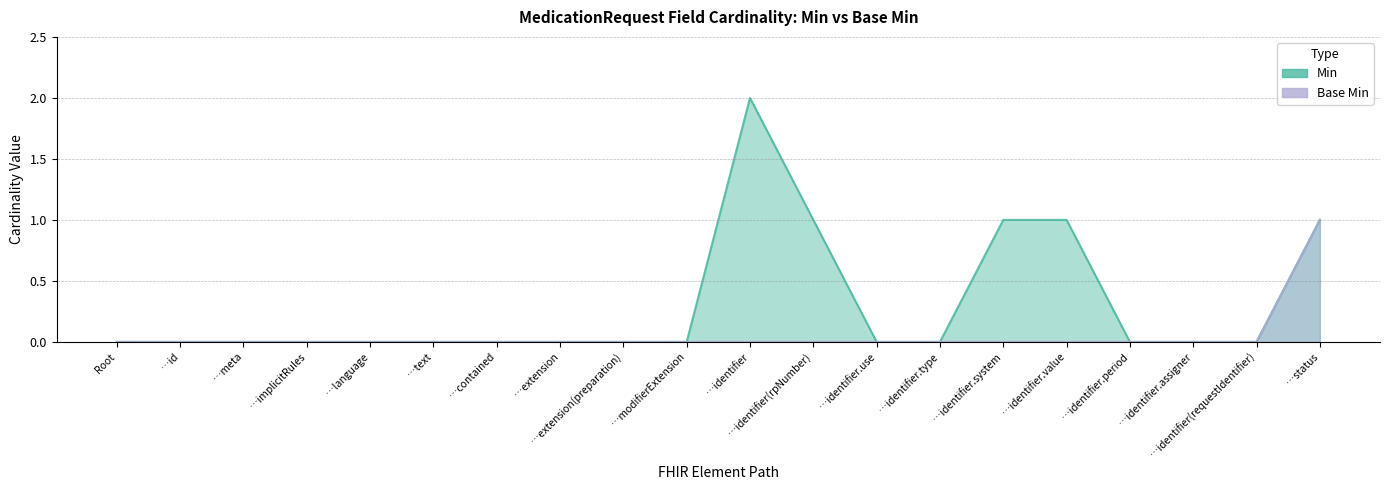

True or false: Min has a value of -1 at …identifier.period.

False